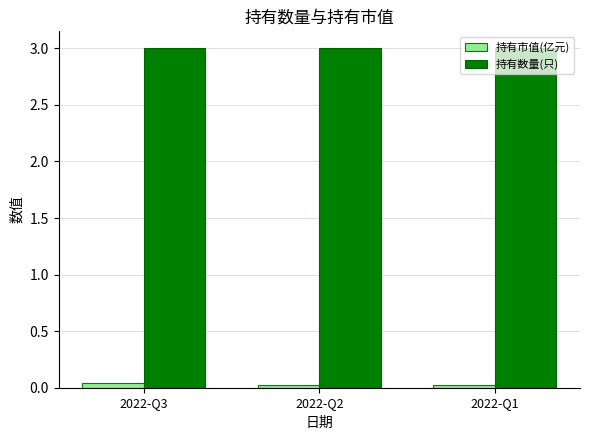

List the series in order of their overall mean, highest first.

持有数量(只), 持有市值(亿元)